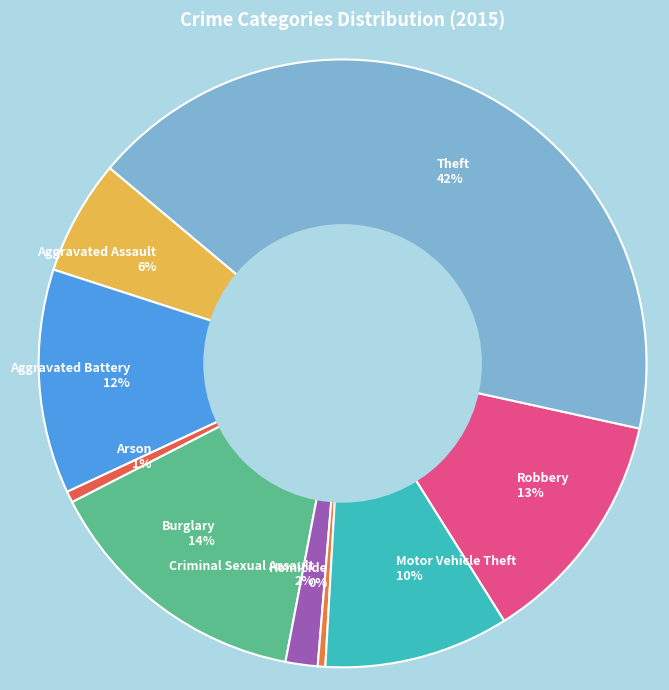

What is the largest slice in the pie chart?

Theft